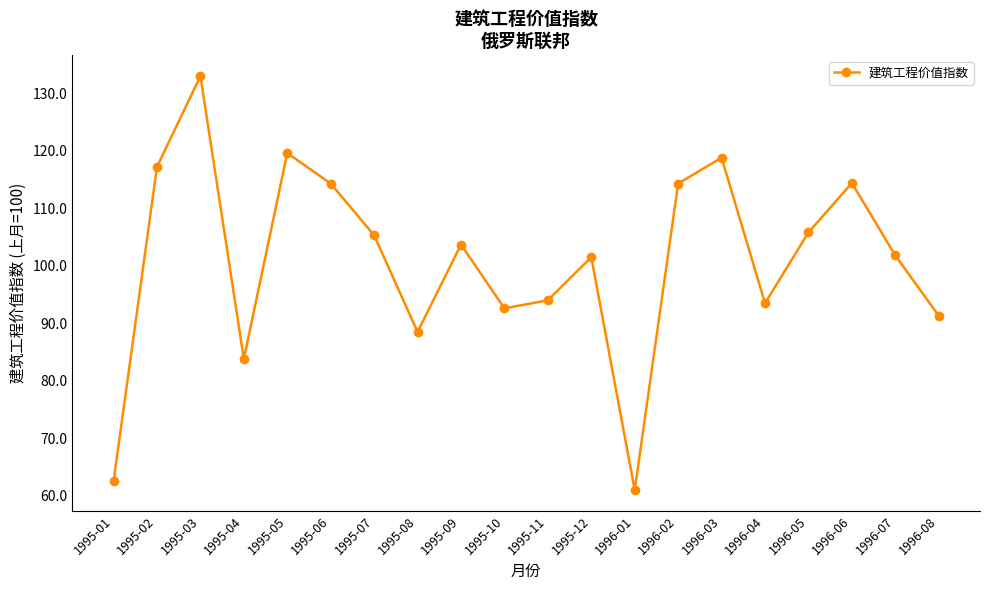

Is it true that the value at 1995-07 is 145.8?

False